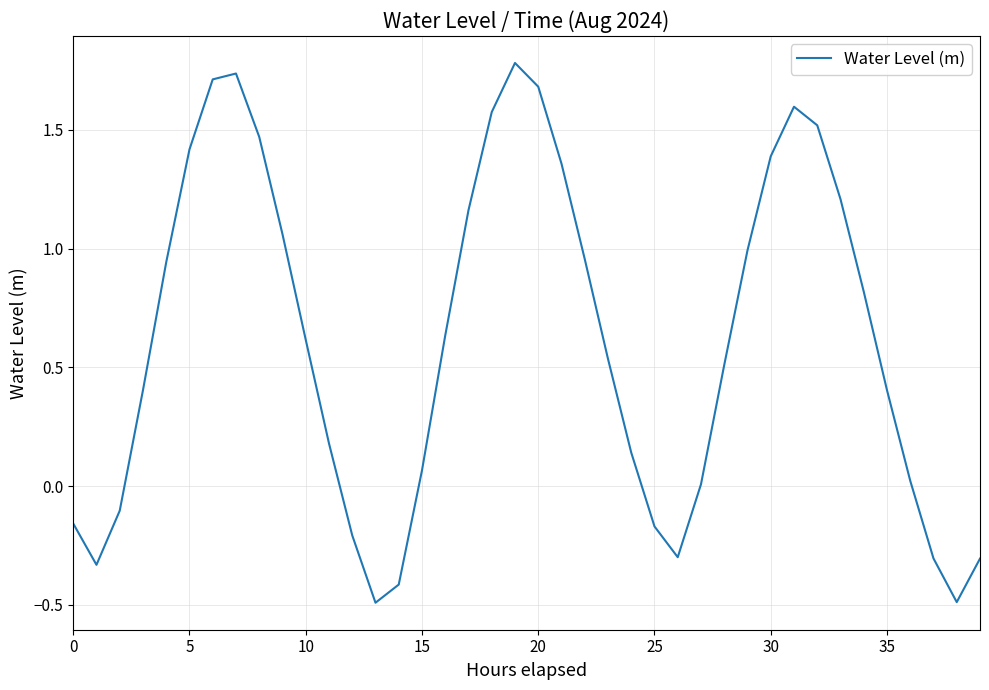

What is the difference between the maximum and minimum values?

2.3